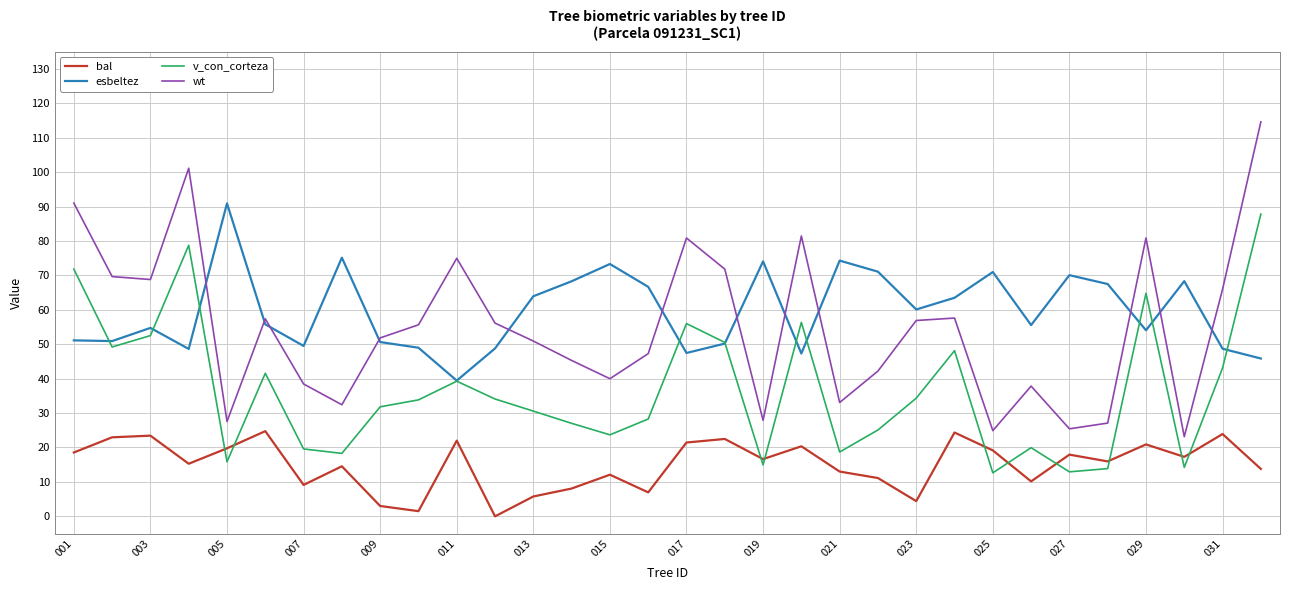

What is the average value of the esbeltez series?

59.6